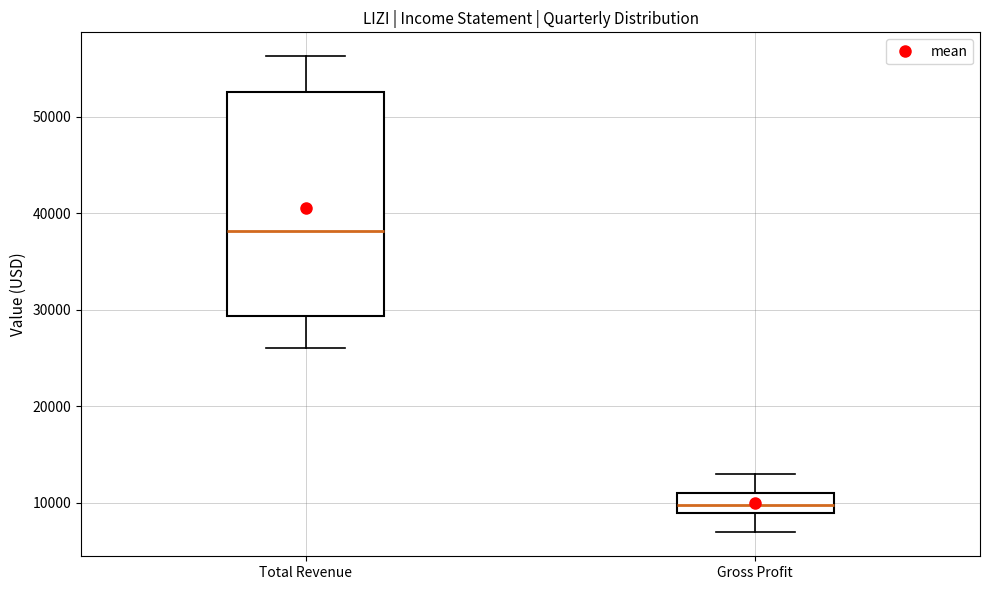

Reading left to right, transcribe this box plot: for each box, give where its median line is, the range the box spans, and where its two whiskers end, as read against the y-axis. The values are not printed on the chart, so give them approximately, as read against the axis.

Total Revenue: median 38000, box 29000 to 53000, whiskers 26000 to 56000
Gross Profit: median 10000, box 9000 to 11000, whiskers 7000 to 13000